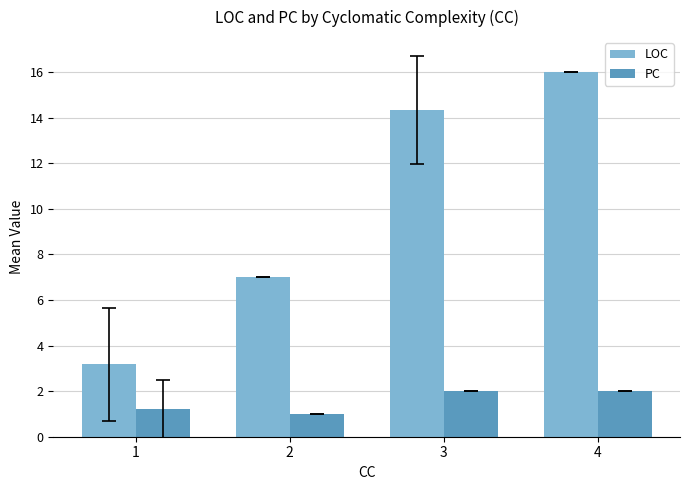

What is the difference between the highest and lowest values at 3?

12.3